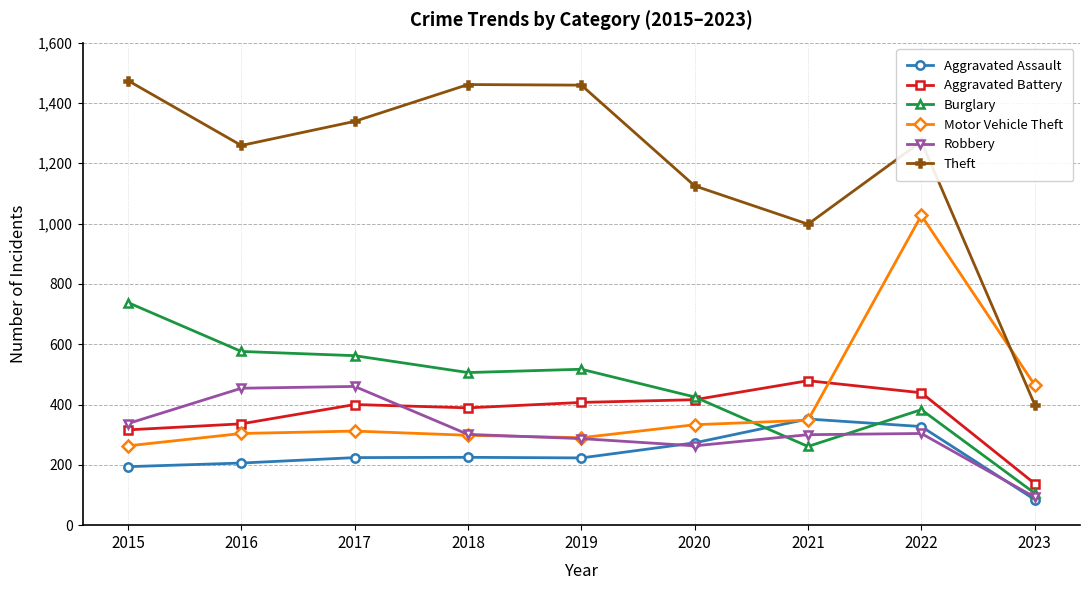

What is the lowest value of the Theft series?

400